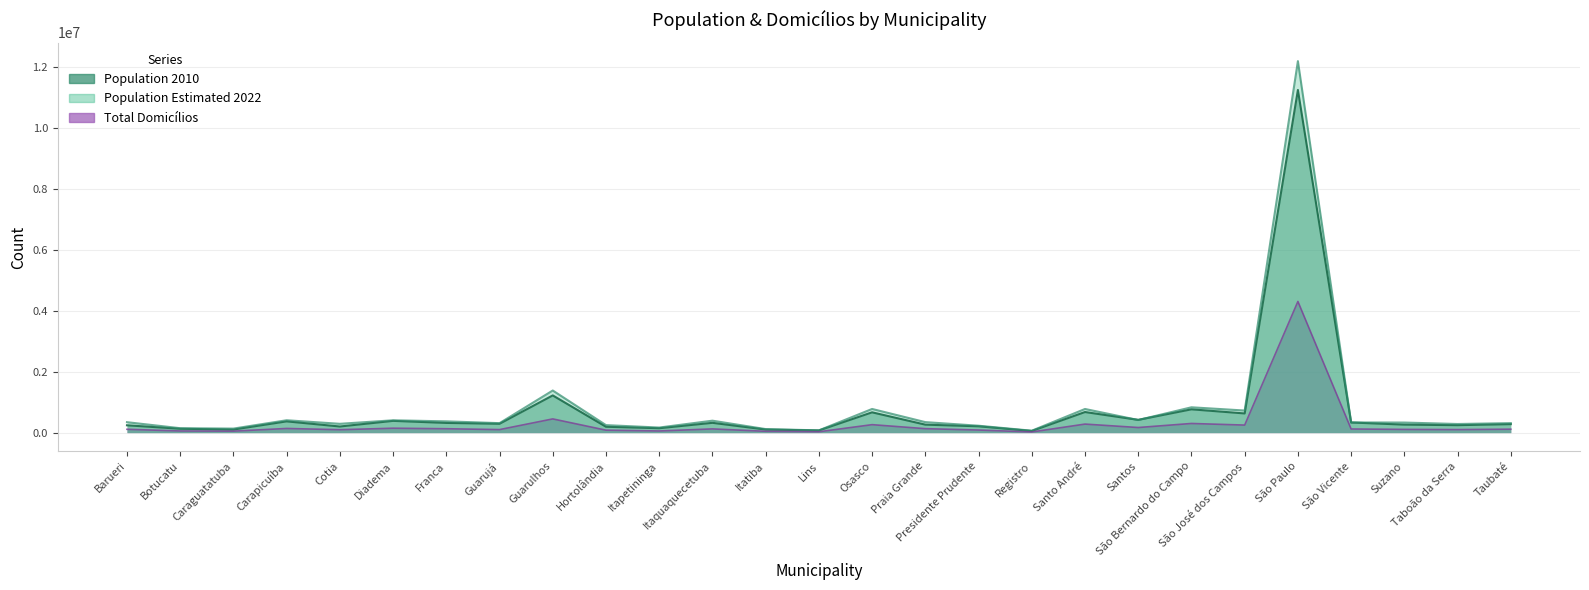

What is the label of the 18th point from the left?

Registro